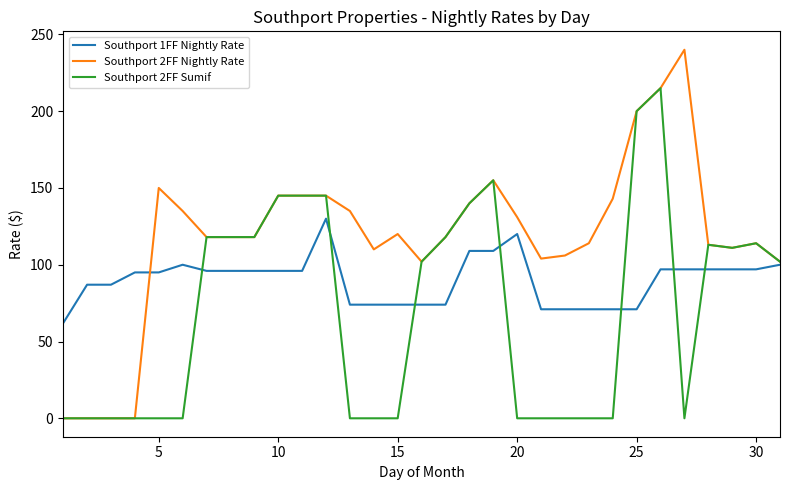

Which series has the largest range (max minus min)?

Southport 2FF Nightly Rate